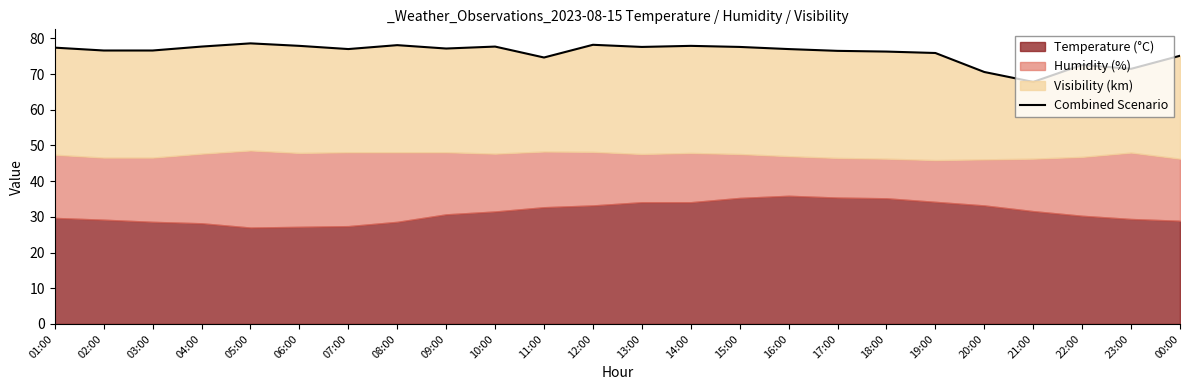

What is the smallest value displayed?

67.8